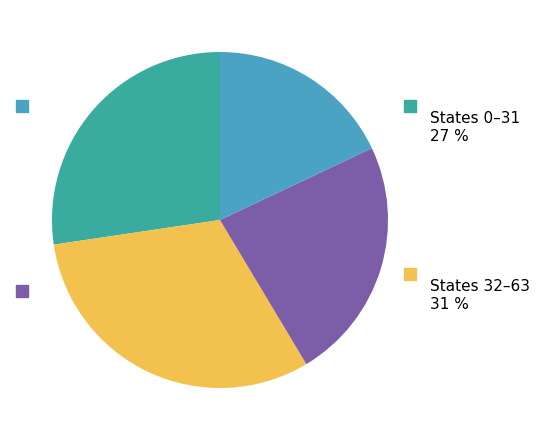

Does input_symbol b account for over 50% of the chart?

No